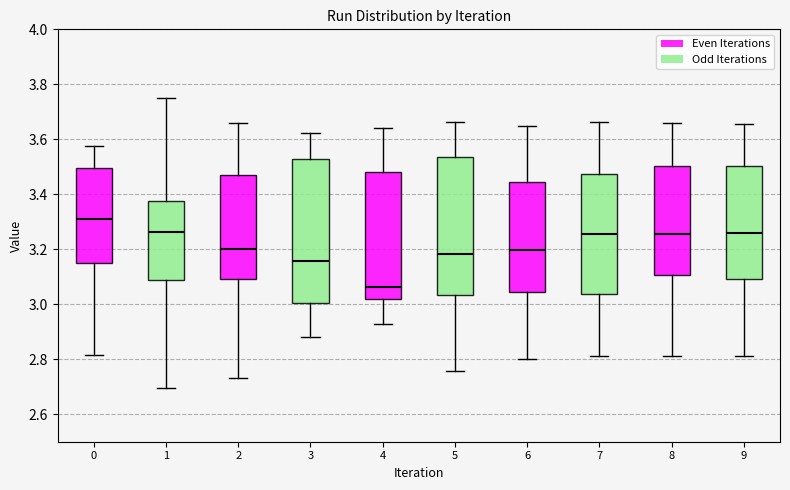

Which box has the highest median line?

0